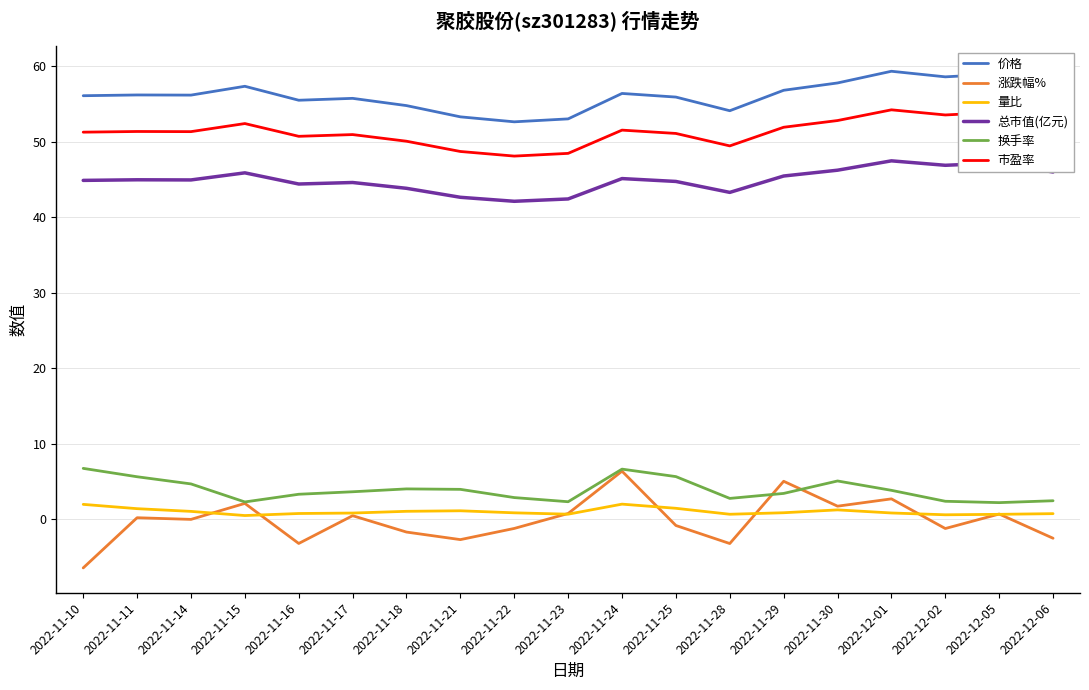

What are all the series names shown in the legend?

价格, 涨跌幅%, 量比, 总市值(亿元), 换手率, 市盈率